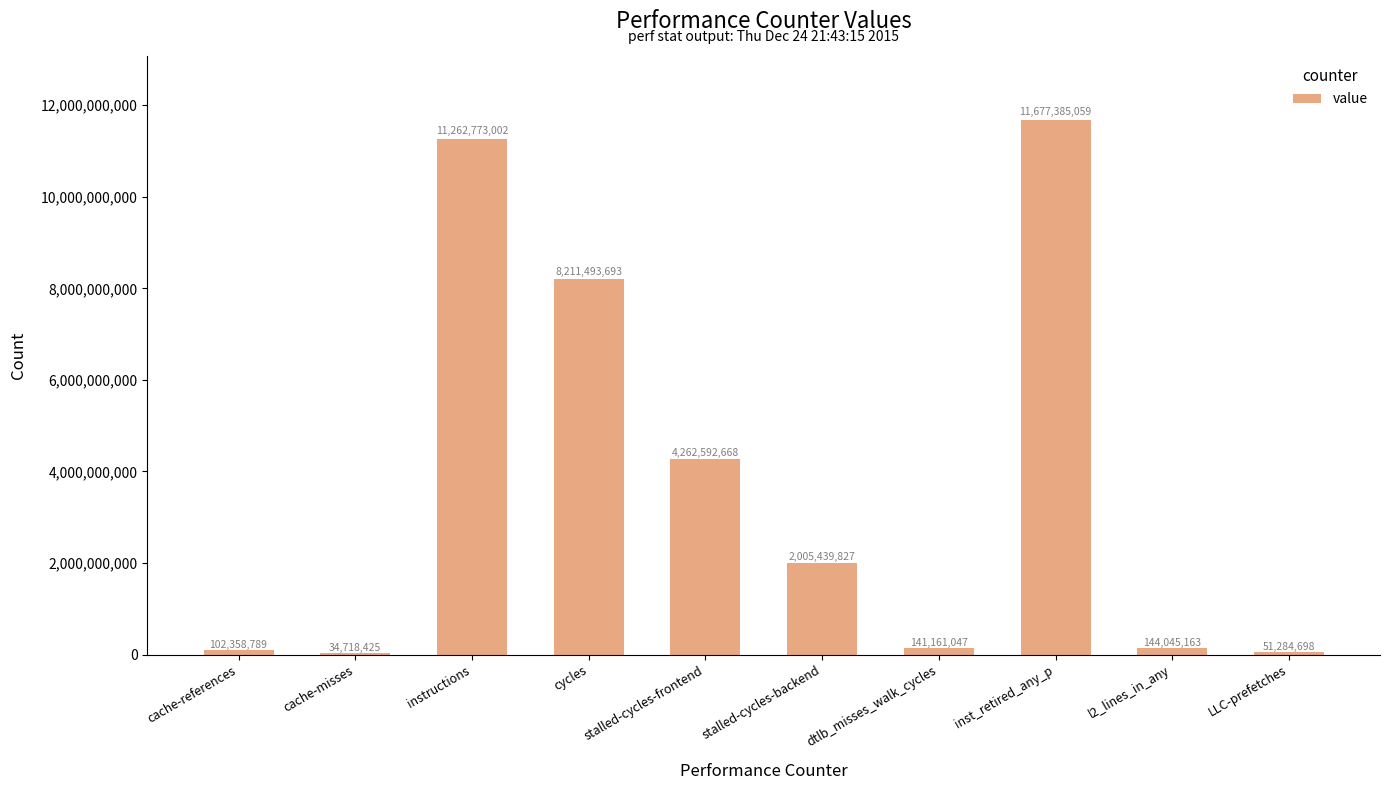

Which label corresponds to the largest value in the chart?

inst_retired_any_p